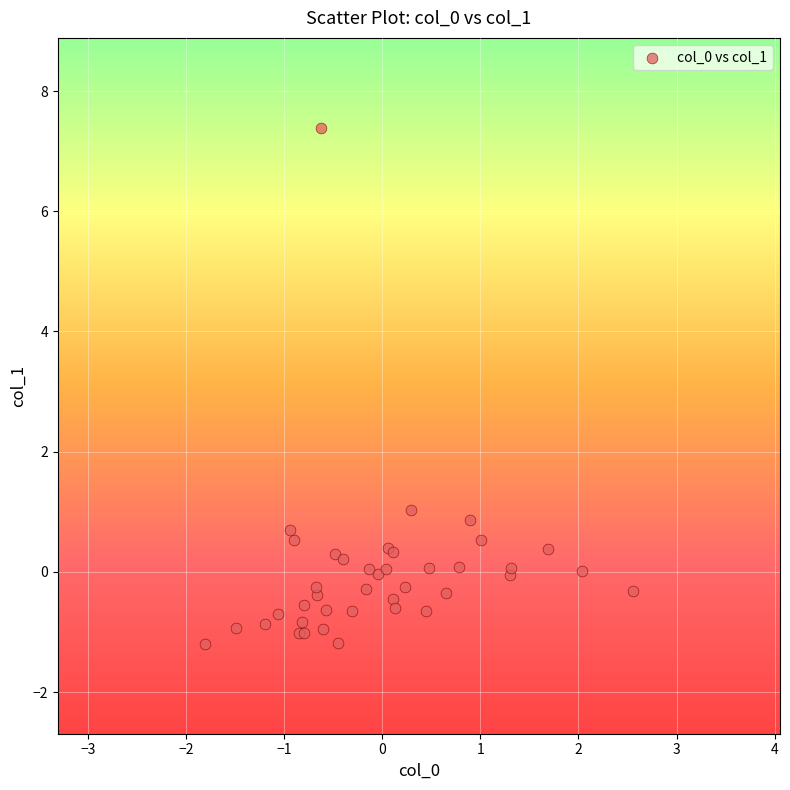

What Y value in the scatter plot is closest to 3?

1.0